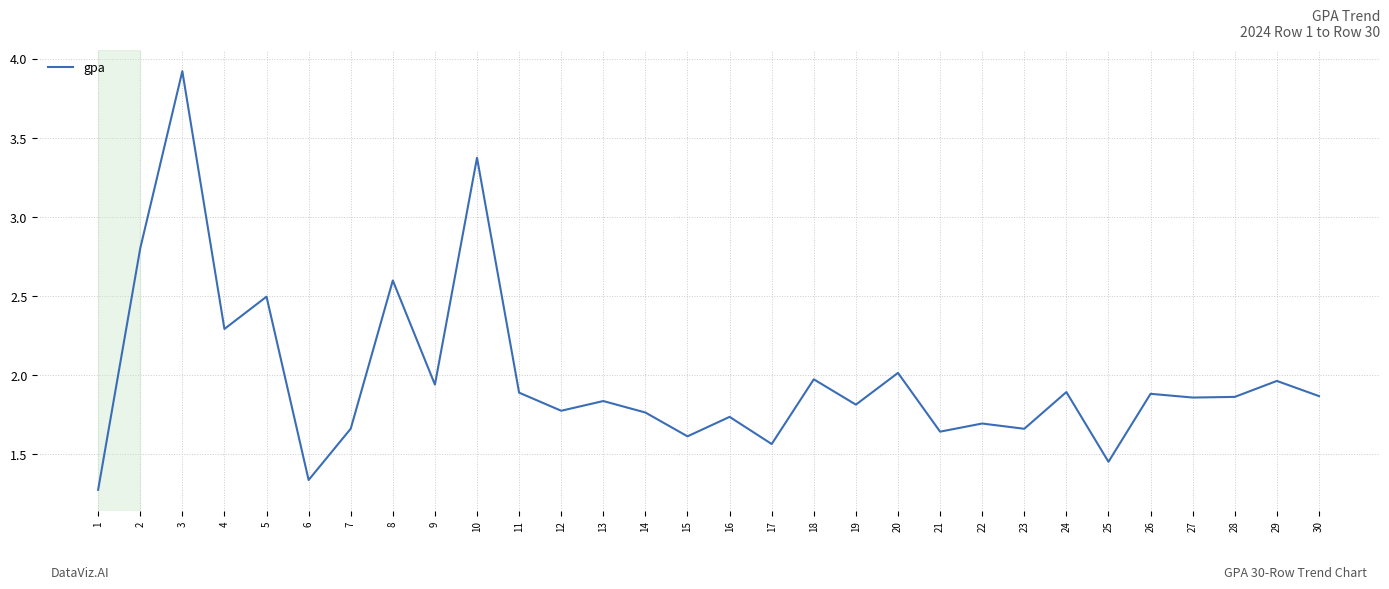

Is it true that the value at 27 is 3.3?

False